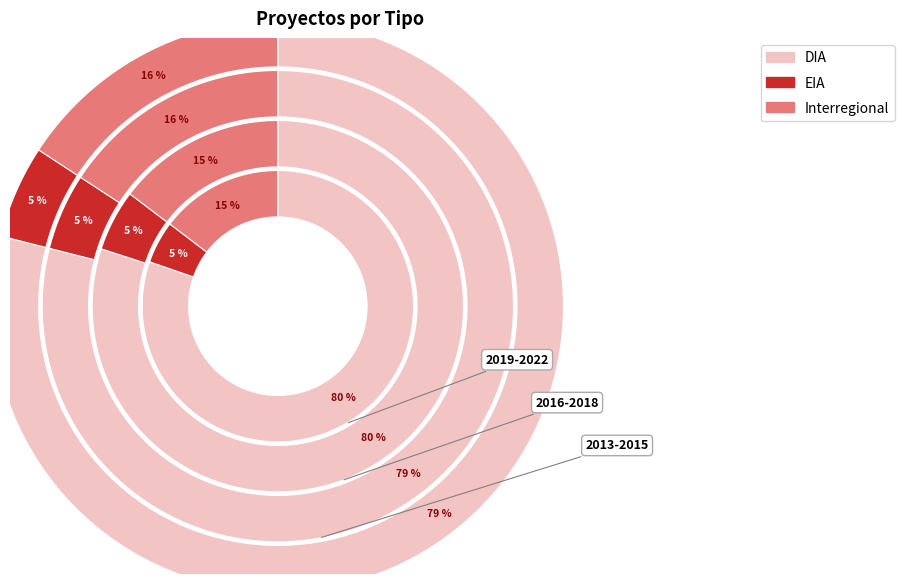

Combined, do 1 and 0 account for over 50%?

No